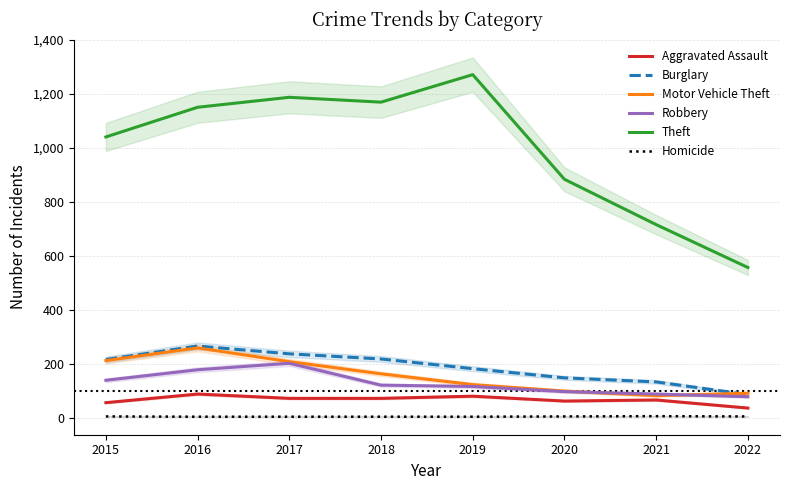

What is the average value of the Homicide series?

5